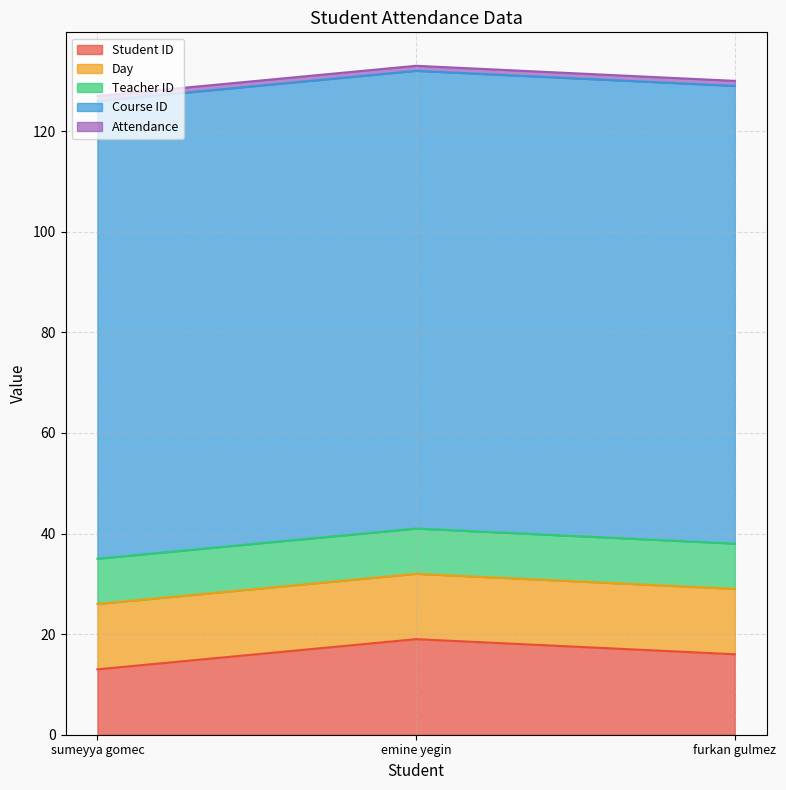

Which series changed the most between emine yegin and furkan gulmez?

Student ID